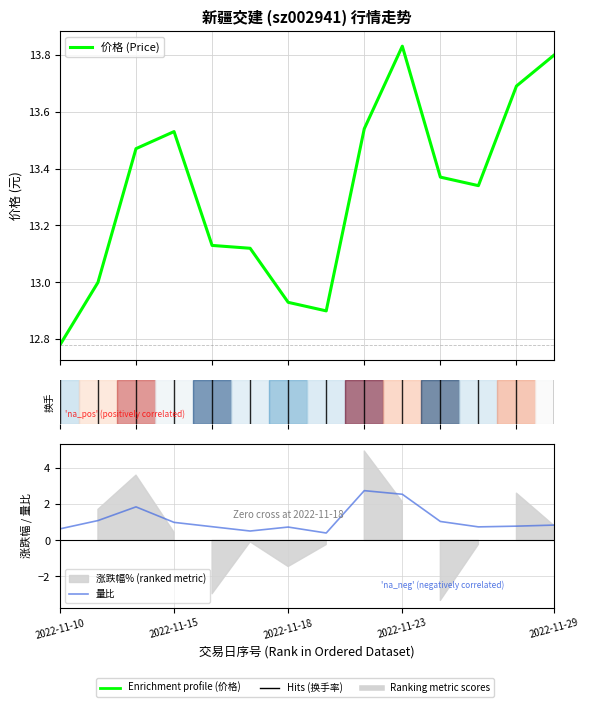

What is the minimum value for 价格 (Price)?

12.8